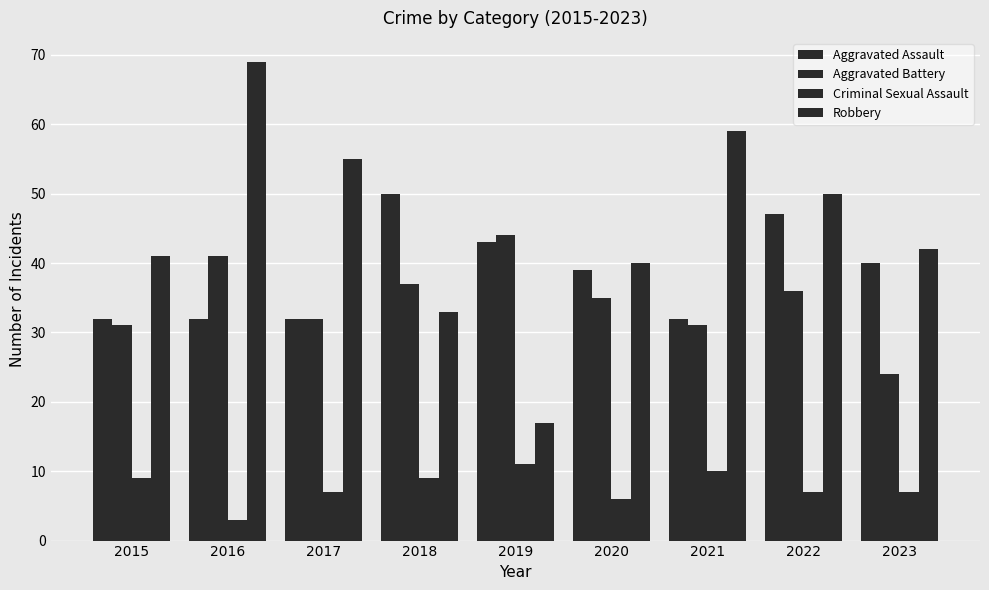

At how many categories does at least one series exceed 36?

9